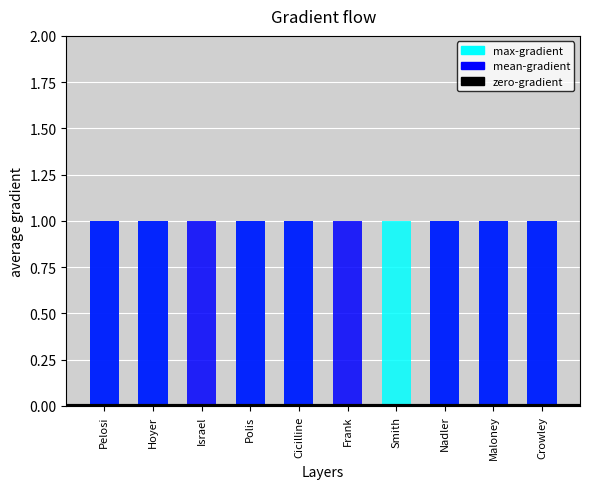

Which series has the widest spread of values?

max-gradient